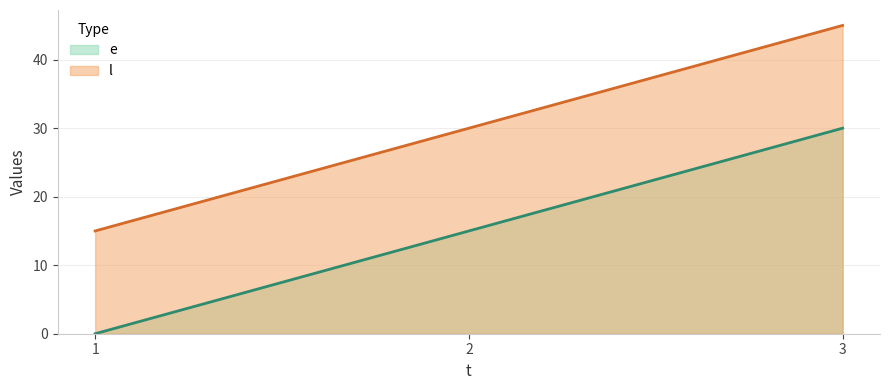

How many lines are shown in the chart?

2